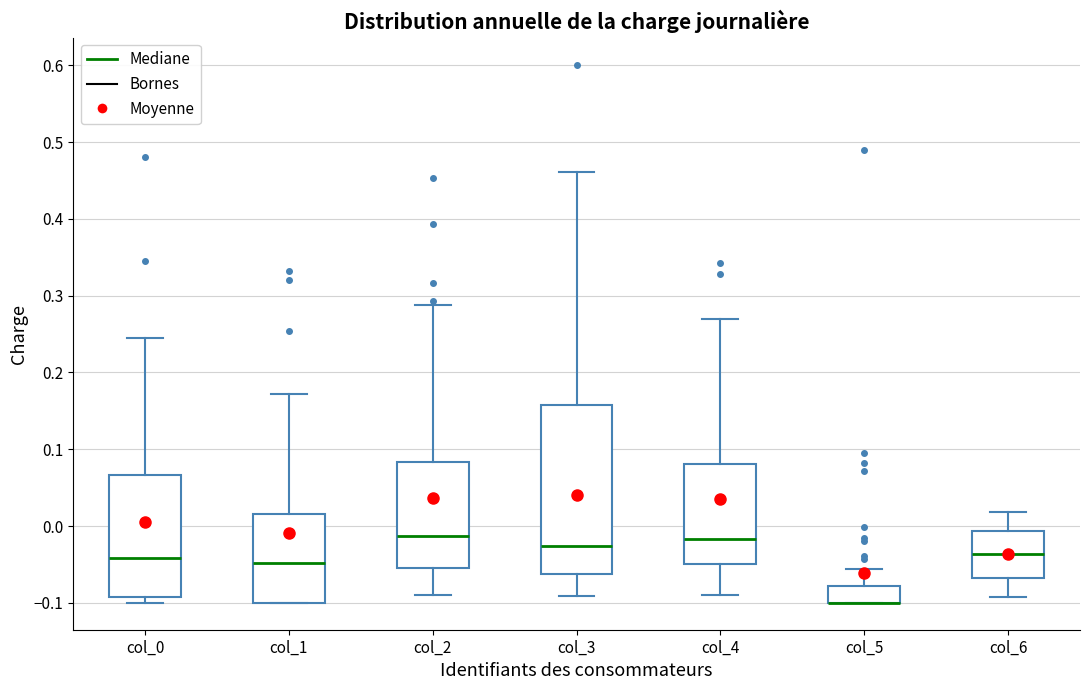

Comparing the boxes themselves (not the whiskers), which one is the tallest?

col_3